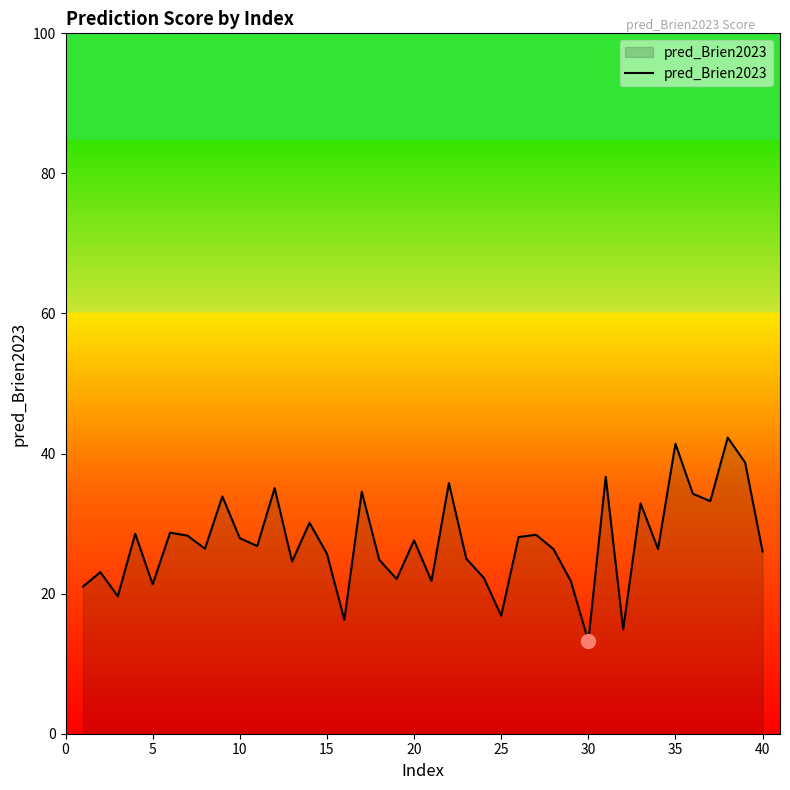

What is the minimum value shown in the chart?

13.2